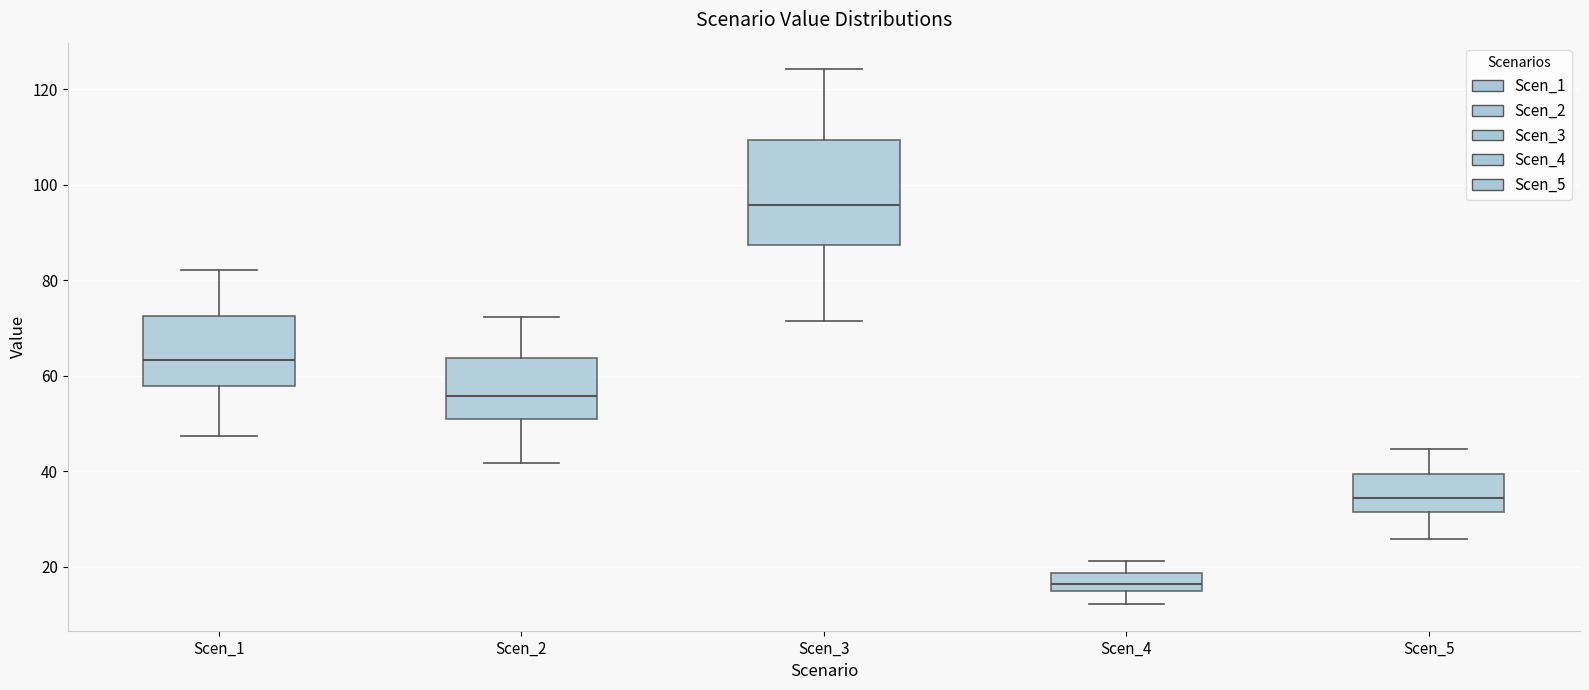

Where does the lower whisker of the box for Scen_3 end on the y-axis? The values are not printed on the chart, so give them approximately, as read against the axis.

72